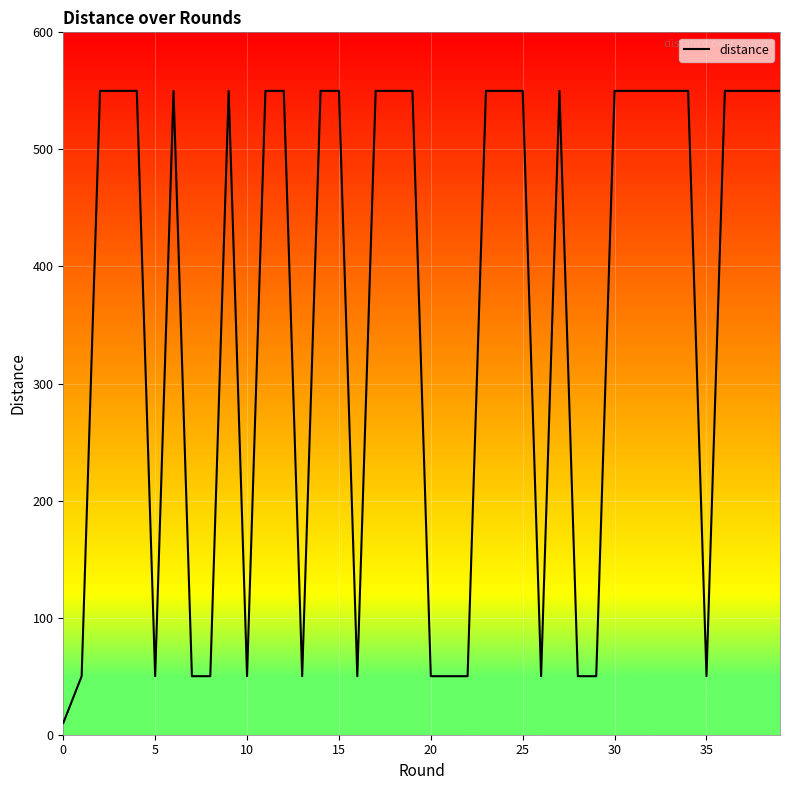

How many lines are shown in the chart?

1